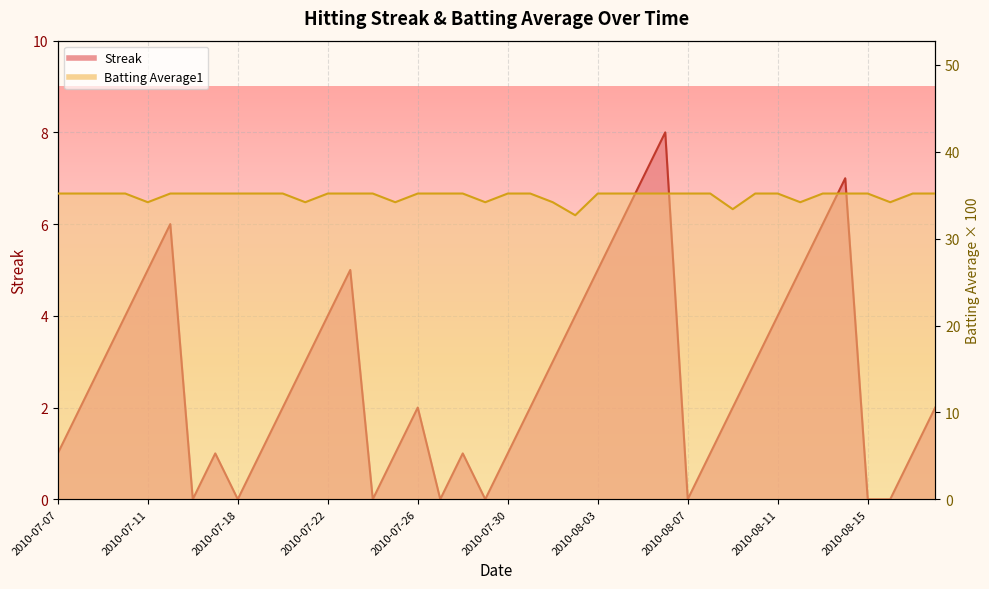

Reading right to left, extract all data points from this chart.

Streak: 2010-08-18=2.0	2010-08-17=1.0	2010-08-16=0.0	2010-08-15=0.0	2010-08-14=7.0	2010-08-13=6.0	2010-08-12=5.0	2010-08-11=4.0	2010-08-10=3.0	2010-08-09=2.0	2010-08-08=1.0	2010-08-07=0.0	2010-08-06=8.0	2010-08-05=7.0	2010-08-04=6.0	2010-08-03=5.0	2010-08-02=4.0	2010-08-01=3.0	2010-07-31=2.0	2010-07-30=1.0	2010-07-29=0.0	2010-07-28=1.0	2010-07-27=0.0	2010-07-26=2.0	2010-07-25=1.0	2010-07-24=0.0	2010-07-23=5.0	2010-07-22=4.0	2010-07-21=3.0	2010-07-20=2.0	2010-07-19=1.0	2010-07-18=0.0	2010-07-17=1.0	2010-07-16=0.0	2010-07-15=6.0	2010-07-11=5.0	2010-07-10=4.0	2010-07-09=3.0	2010-07-08=2.0	2010-07-07=1.0
Batting Average1: 2010-08-18=35.2	2010-08-17=35.2	2010-08-16=34.2	2010-08-15=35.2	2010-08-14=35.2	2010-08-13=35.2	2010-08-12=34.2	2010-08-11=35.2	2010-08-10=35.2	2010-08-09=33.4	2010-08-08=35.2	2010-08-07=35.2	2010-08-06=35.2	2010-08-05=35.2	2010-08-04=35.2	2010-08-03=35.2	2010-08-02=32.7	2010-08-01=34.2	2010-07-31=35.2	2010-07-30=35.2	2010-07-29=34.2	2010-07-28=35.2	2010-07-27=35.2	2010-07-26=35.2	2010-07-25=34.2	2010-07-24=35.2	2010-07-23=35.2	2010-07-22=35.2	2010-07-21=34.2	2010-07-20=35.2	2010-07-19=35.2	2010-07-18=35.2	2010-07-17=35.2	2010-07-16=35.2	2010-07-15=35.2	2010-07-11=34.2	2010-07-10=35.2	2010-07-09=35.2	2010-07-08=35.2	2010-07-07=35.2